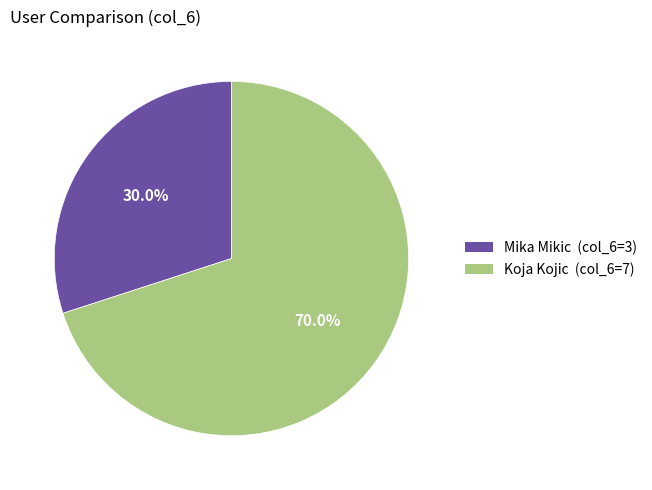

Is it true that Koja Kojic is 83% of the pie?

False